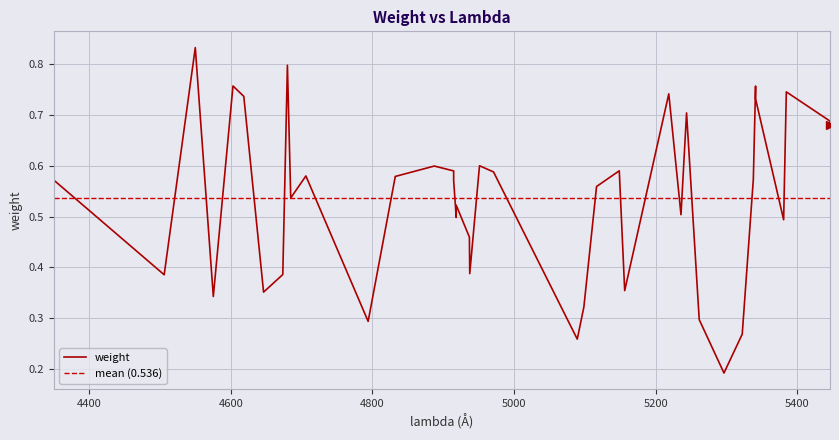

Reading right to left, transcribe all the data shown in this chart.

5446.263440459577=0.7	5446.263228472451=0.7	5384.577471821157=0.7	5380.778255822166=0.5	5341.127876394332=0.7	5341.12787098325=0.8	5337.981831683062=0.6	5322.298428798446=0.3	5296.497528339961=0.2	5261.560495239521=0.3	5243.667928933642=0.7	5235.797982597226=0.5	5218.56128954063=0.7	5156.280236495921=0.4	5148.6326451488285=0.6	5116.5408907030605=0.6	5098.63058037369=0.3	5089.291177686863=0.3	4971.03392674019=0.6	4951.218914634317=0.6	4937.445333995496=0.4	4936.940664886757=0.5	4918.335078484766=0.5	4918.335004019444=0.5	4914.7215512979965=0.6	4914.721408732253=0.6	4887.431217233599=0.6	4832.264704048268=0.6	4793.934699893417=0.3	4706.008104645038=0.6	4684.6161214053645=0.5	4679.90282007186=0.8	4673.381863403162=0.4	4646.235872895864=0.4	4618.3125874979905=0.7	4603.0411246358535=0.8	4575.248282811126=0.3	4549.793052153977=0.8	4505.848940052216=0.4	4349.92235376364=0.6